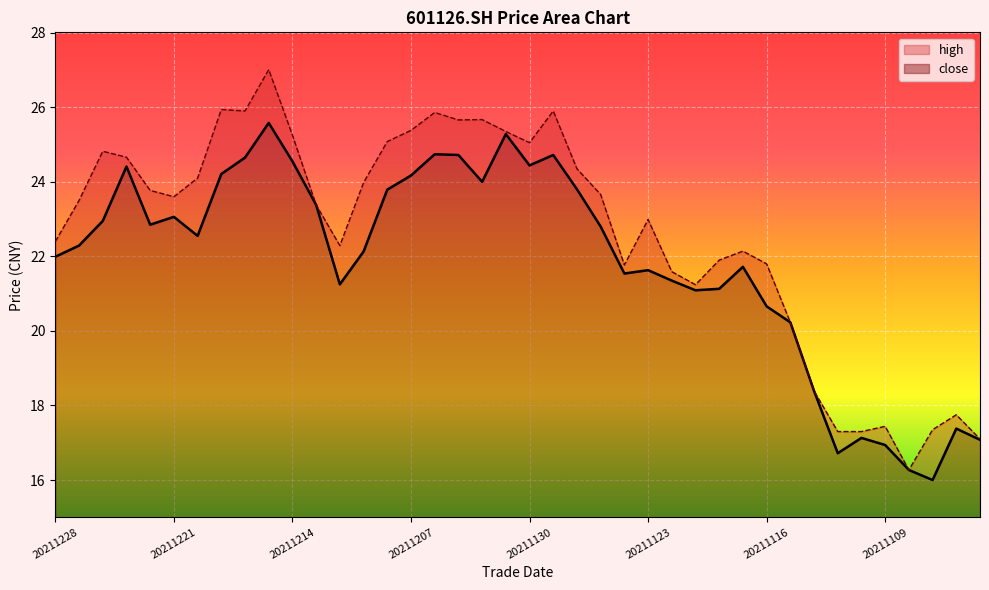

Reading left to right, what are all the values shown in this chart?

close: 22.0	22.3	22.9	24.4	22.9	23.1	22.6	24.2	24.6	25.6	24.6	23.4	21.2	22.1	23.8	24.2	24.7	24.7	24.0	25.3	24.4	24.7	23.8	22.8	21.5	21.6	21.4	21.1	21.1	21.7	20.7	20.2	18.4	16.7	17.1	16.9	16.3	16.0	17.4	17.1
high: 22.4	23.5	24.8	24.7	23.8	23.6	24.1	25.9	25.9	27.0	25.2	23.4	22.3	24.0	25.1	25.4	25.9	25.7	25.7	25.4	25.1	25.9	24.4	23.7	21.8	23.0	21.6	21.2	21.9	22.1	21.8	20.2	18.4	17.3	17.3	17.4	16.3	17.4	17.8	17.1